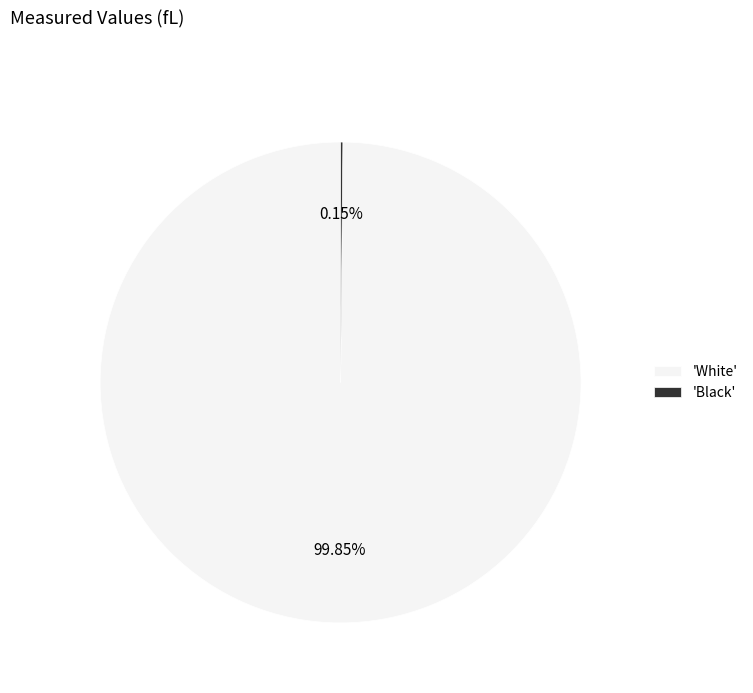

Which slice is the largest?

'White'